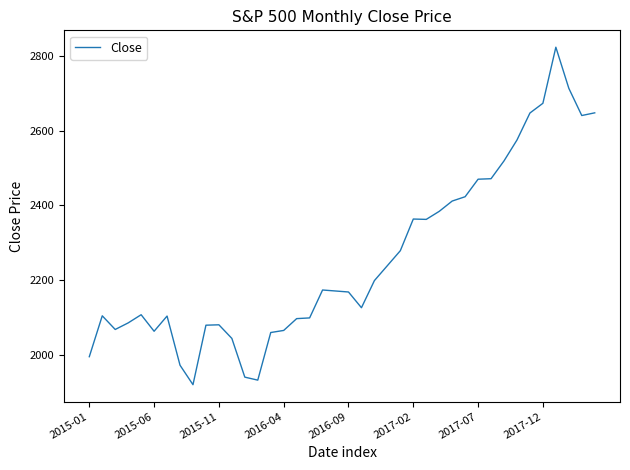

What is the sum of all values?

90302.0